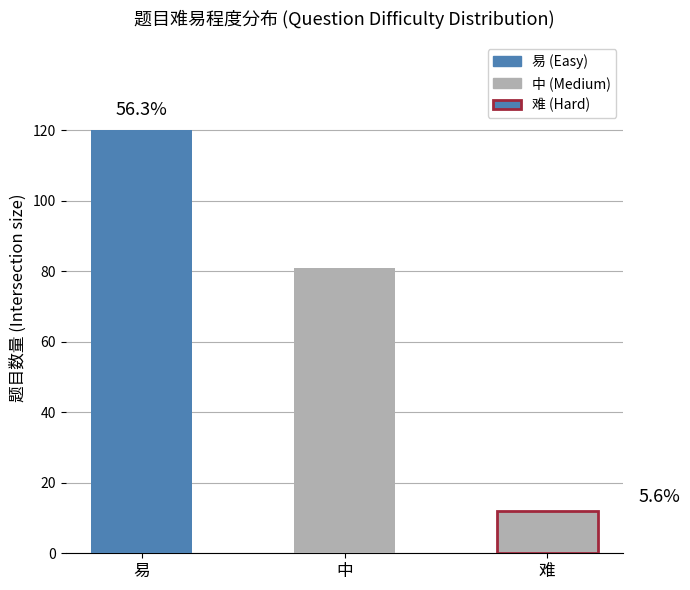

What is the change in value from 易 to 难?

-108